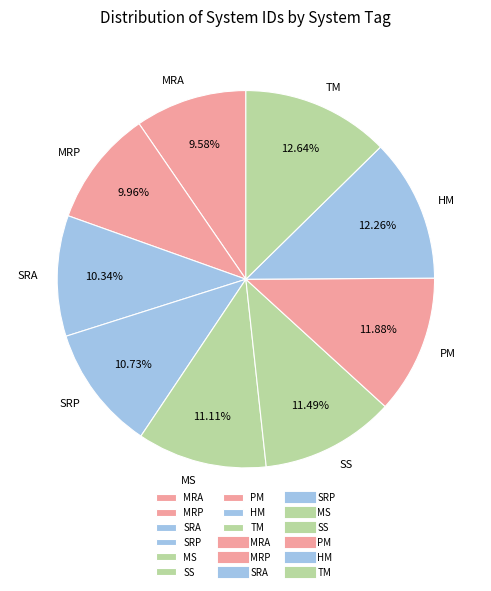

How many slices are in this pie chart?

9